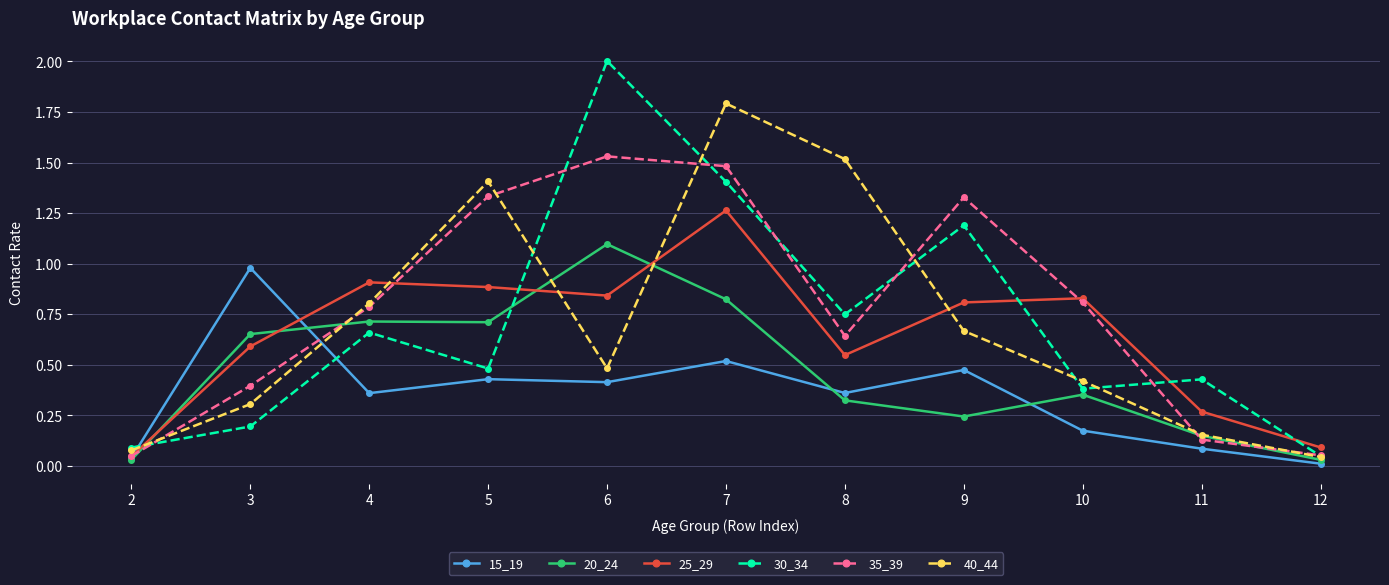

At how many categories does at least one series exceed 0?

11